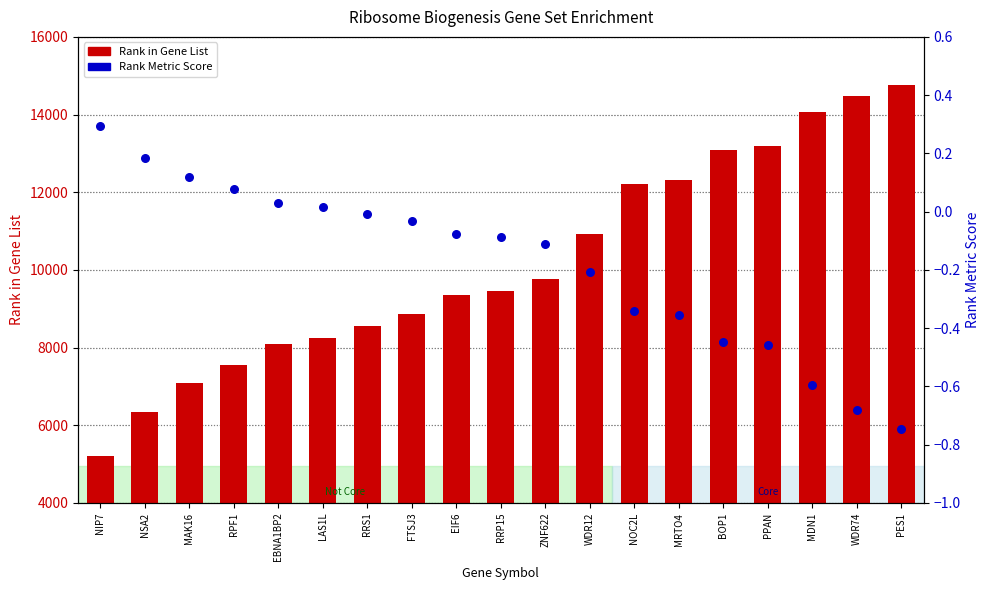

Is the value of Rank in Gene List at RRS1 greater than the value of Rank Metric Score at MDN1?

Yes